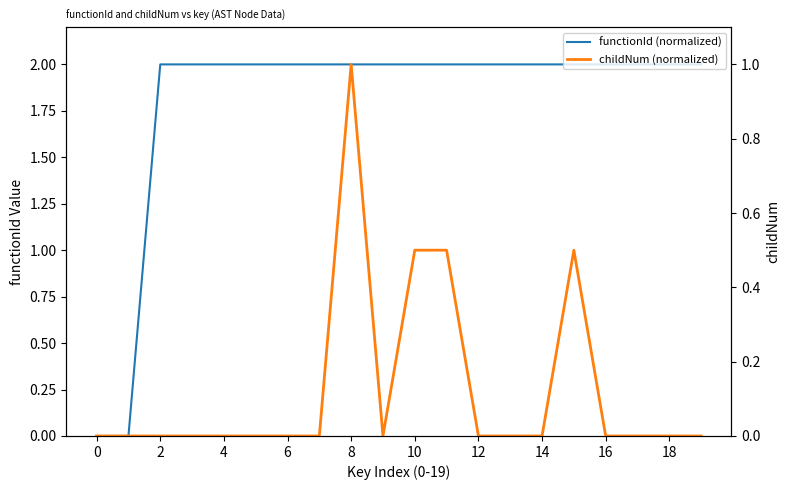

What is the total value across all series at 8?

2.0